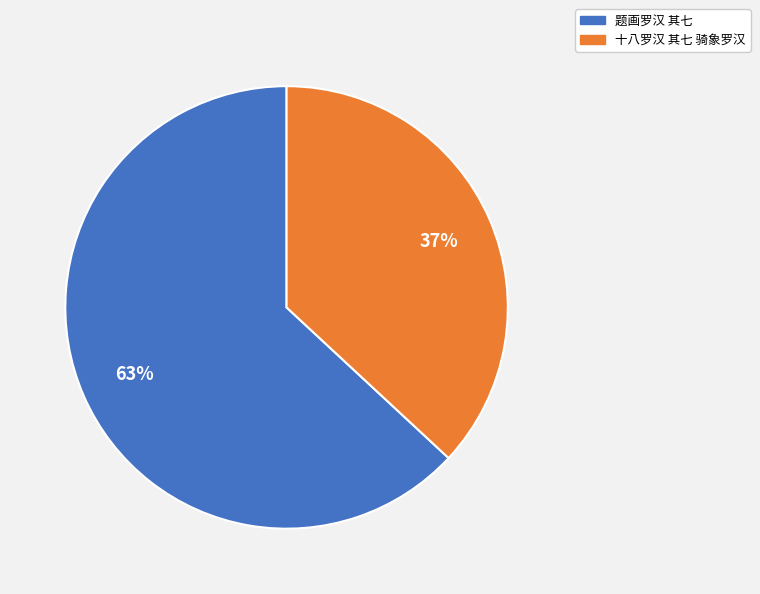

What is the largest slice in the pie chart?

题画罗汉 其七